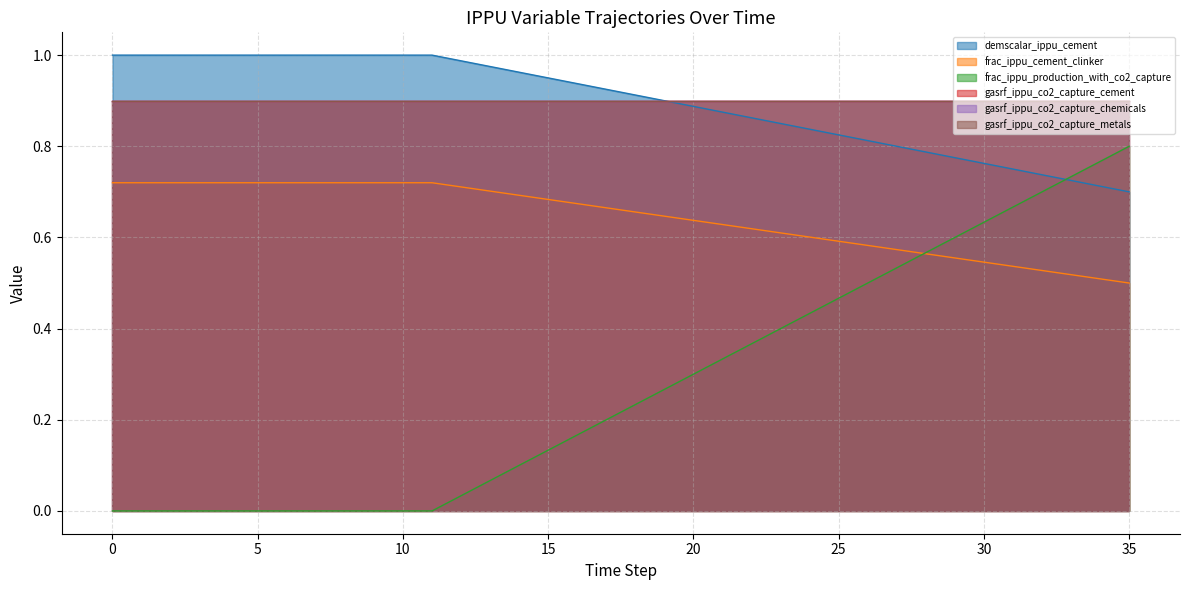

Is the value of frac_ippu_cement_clinker at 26 greater than the value of frac_ippu_production_with_co2_capture at 33?

No